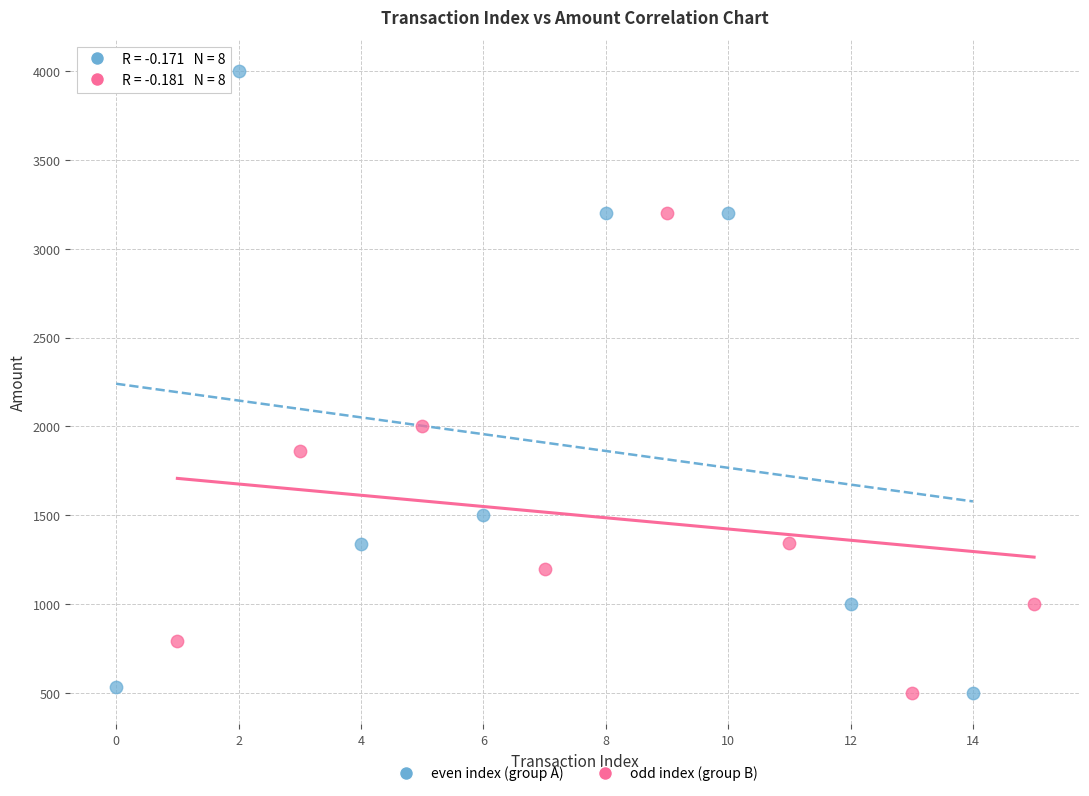

Which series contains the highest Y value?

even index (group A)